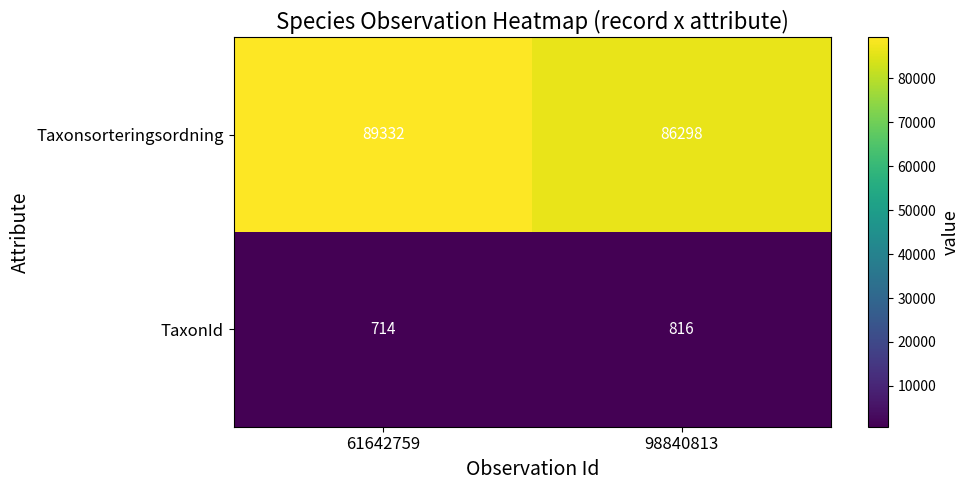

At 98840813, list the series in order from largest to smallest.

Taxonsorteringsordning, TaxonId